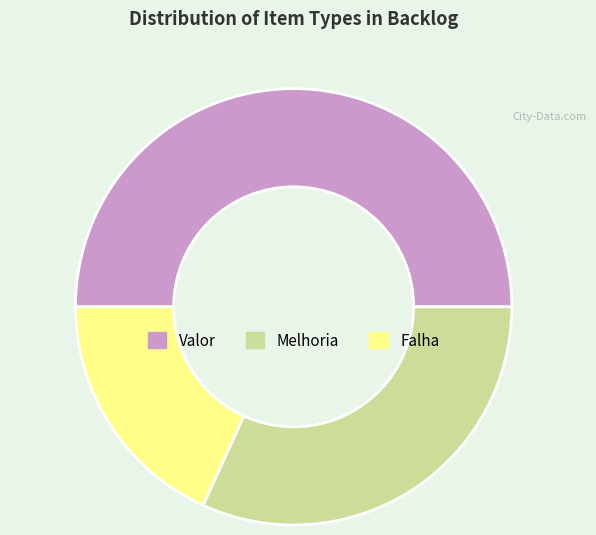

Which has a higher value, Valor or Melhoria?

Valor